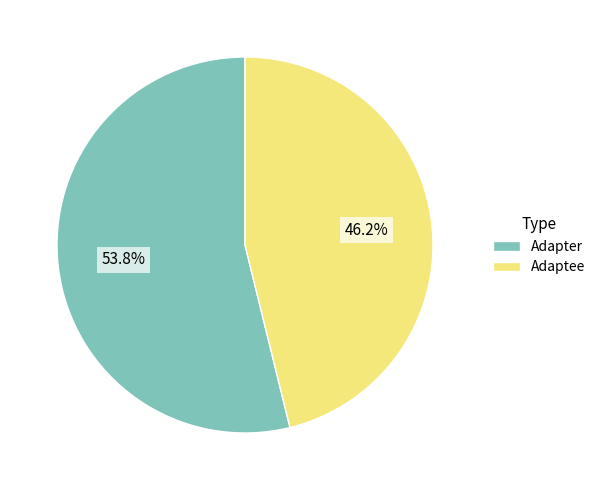

What is the ratio of the value at Adapter to the value at Adaptee?

1.2